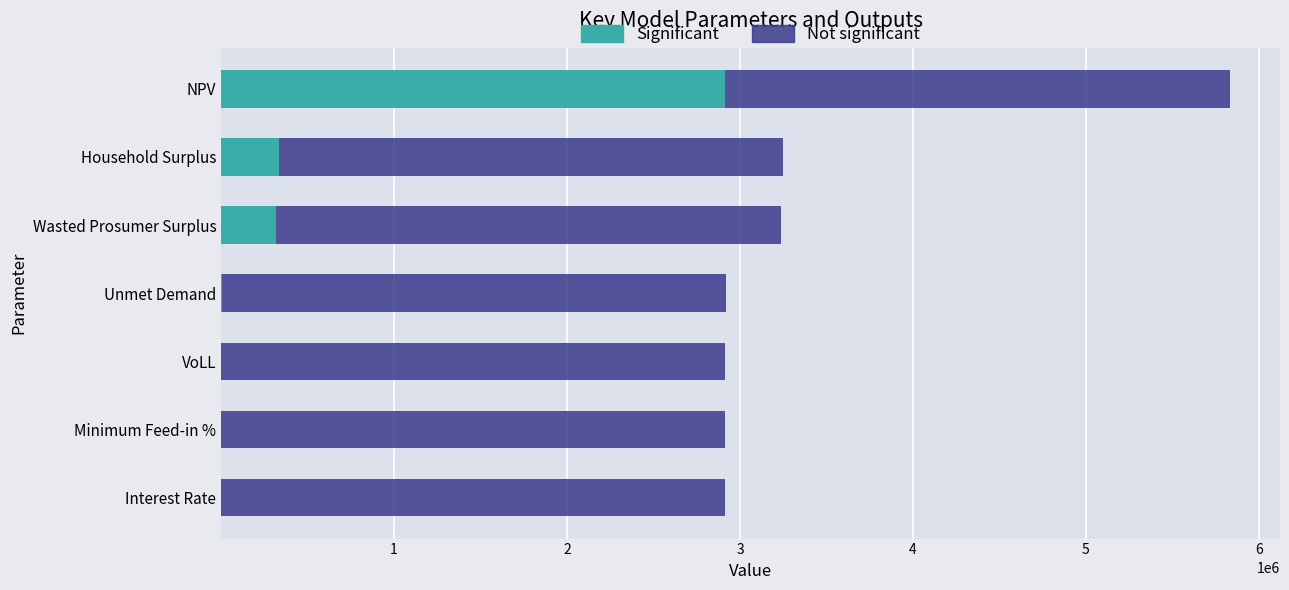

At which category is the sum across all series the highest?

NPV